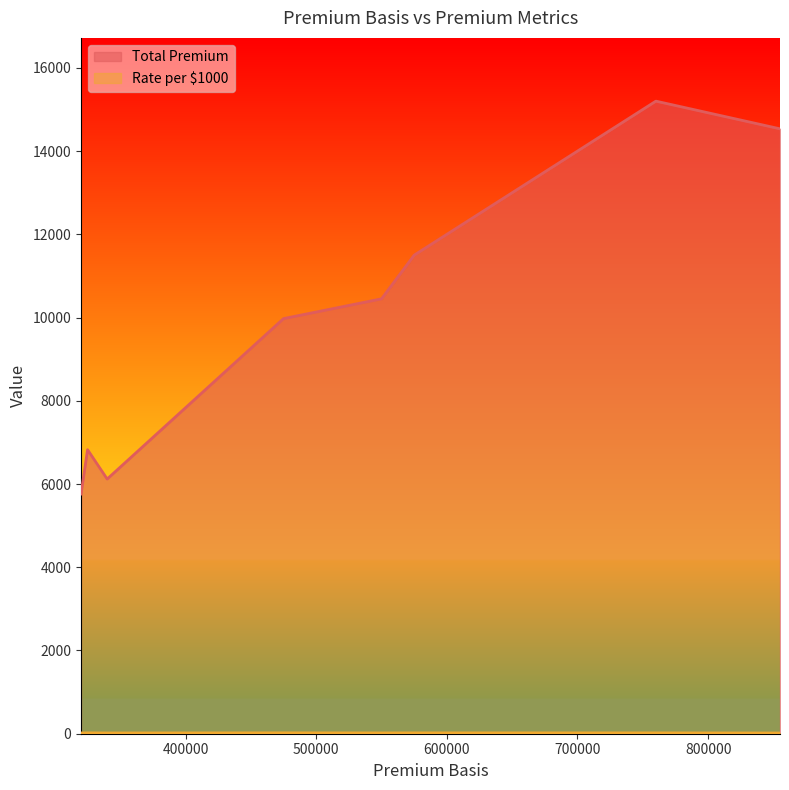

Between 475000 and 550000, which series saw the biggest shift?

Total Premium